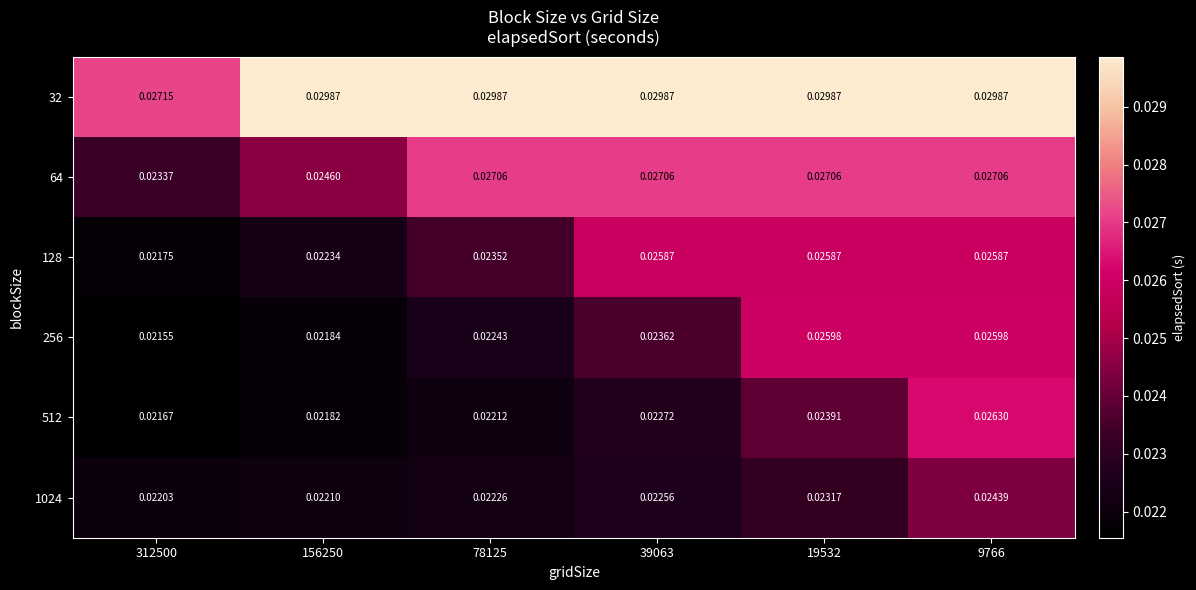

Is the value of 64 at 312500 greater than the value of 1024 at 9766?

No